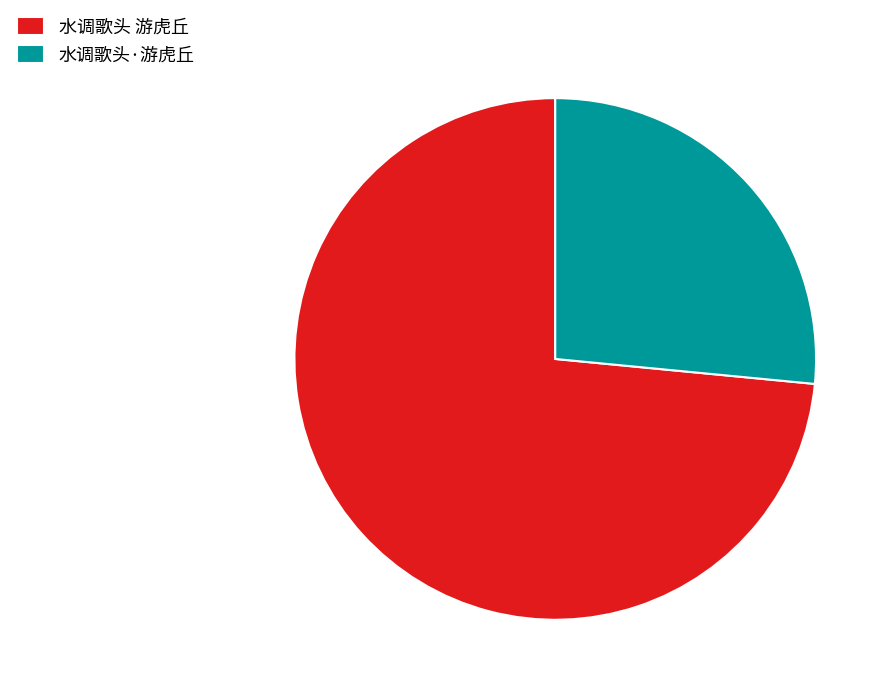

Do 水调歌头 游虎丘 and 水调歌头·游虎丘 together represent more than half of the pie?

Yes